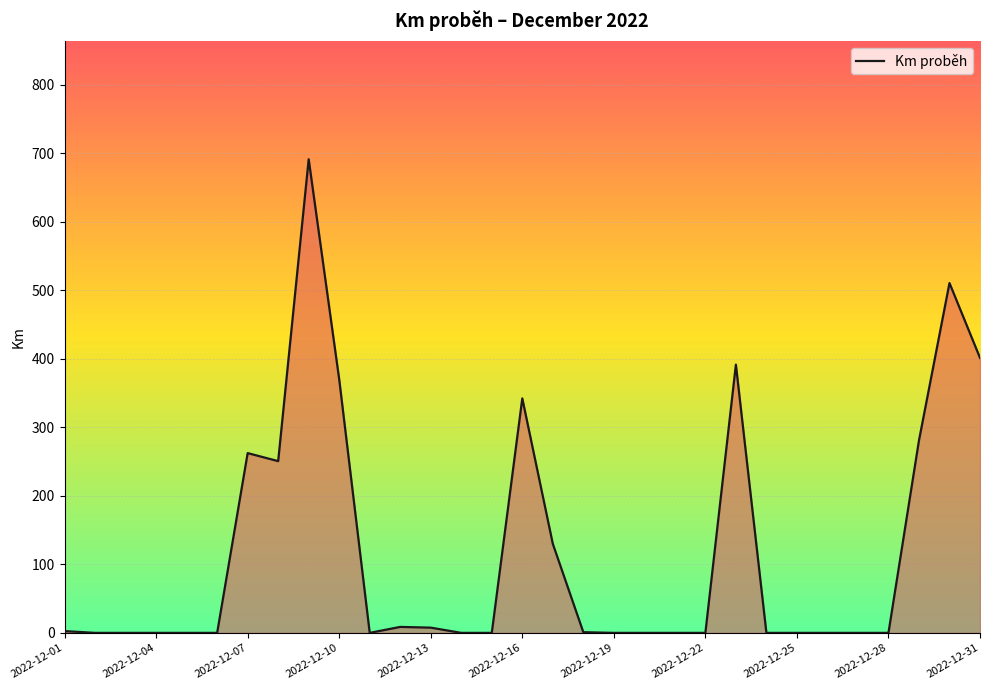

What is the difference between the maximum and minimum values?

691.6